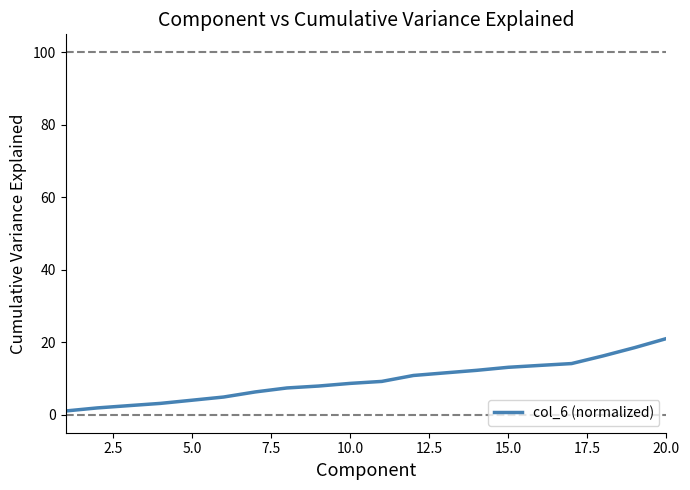

What is the greatest value displayed?

21.0